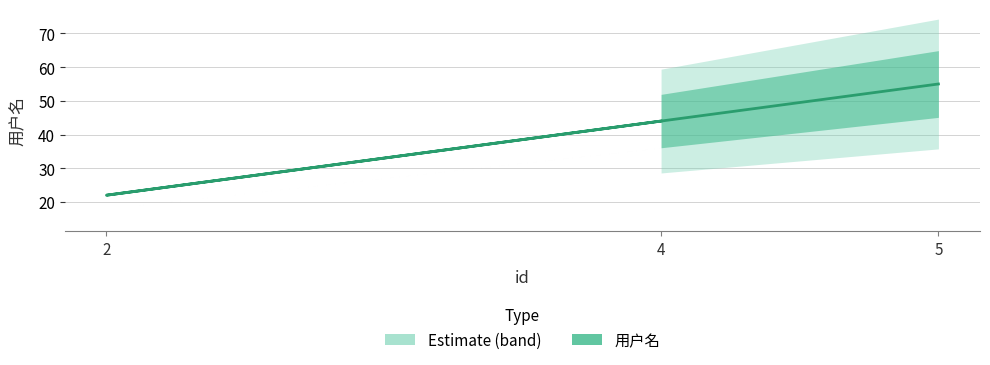

Rank the categories by value from lowest to highest.

2, 4, 5